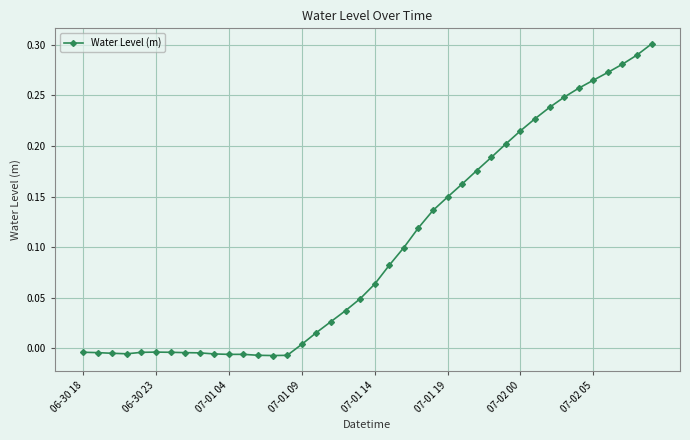

What is the sum of all values?

4.0